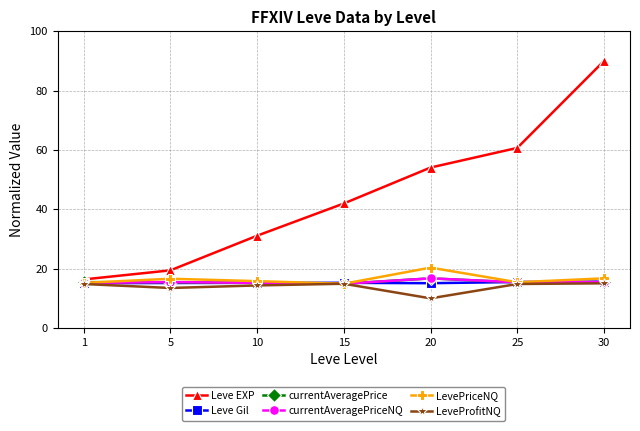

Count the number of data series in this chart.

6